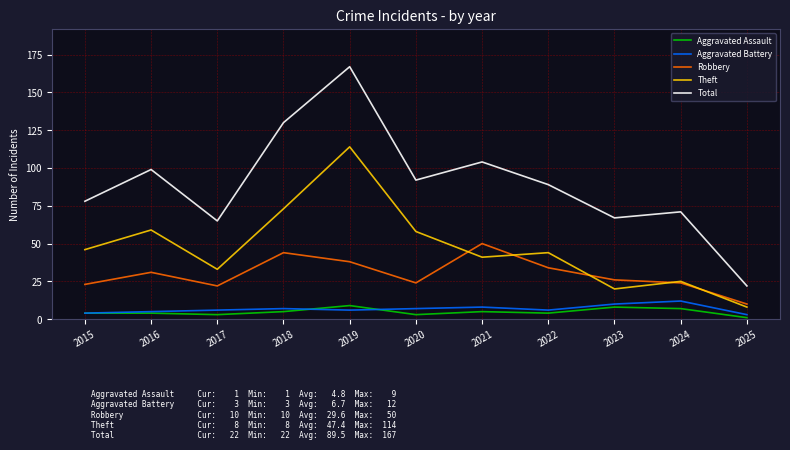

Is this an area chart (filled region under the line)?

No